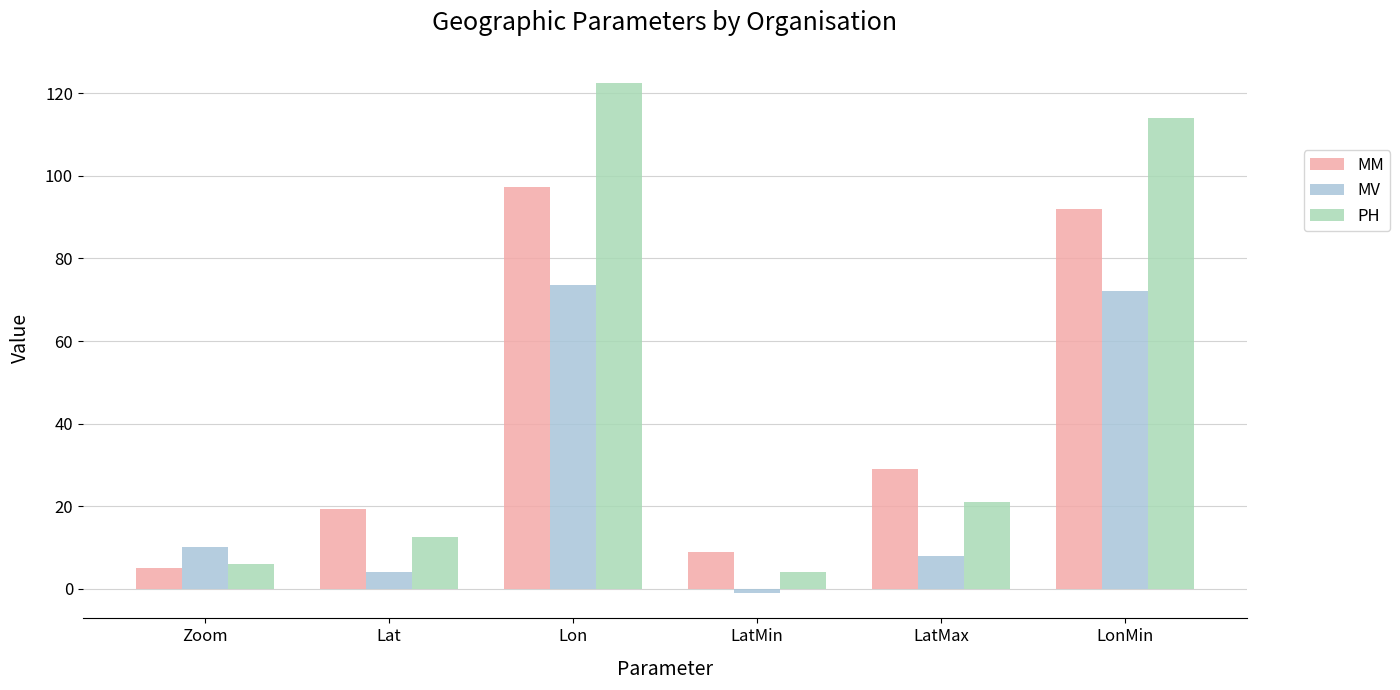

What is the label of the 3rd bar from the right?

LatMin